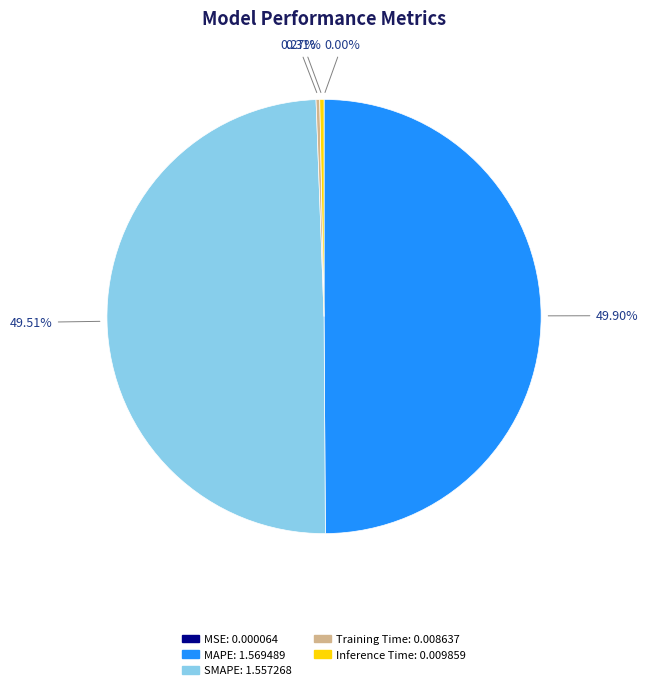

Is Inference Time the majority of the pie?

No